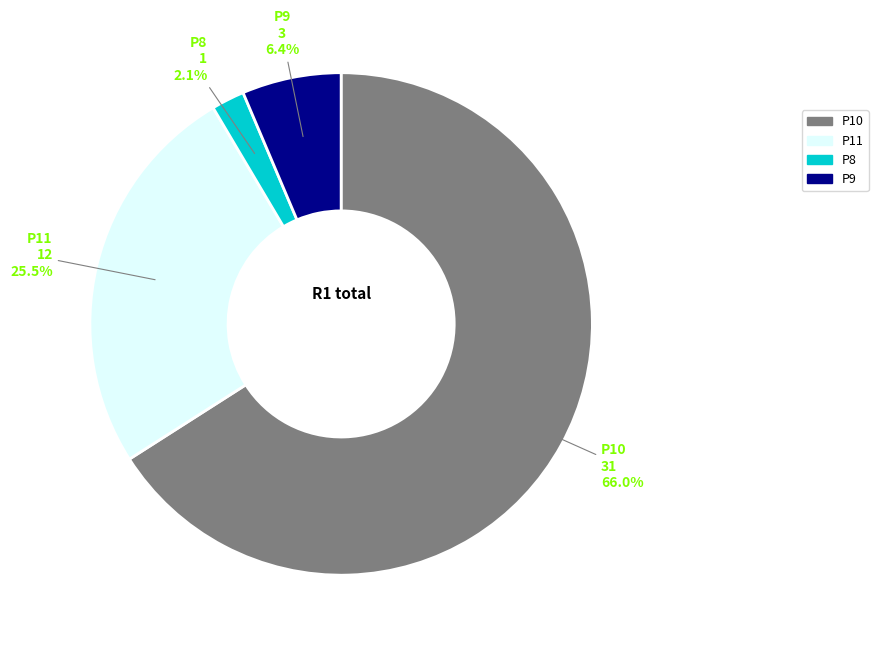

What is the ratio of the value at P11 to the value at P9?

4.0